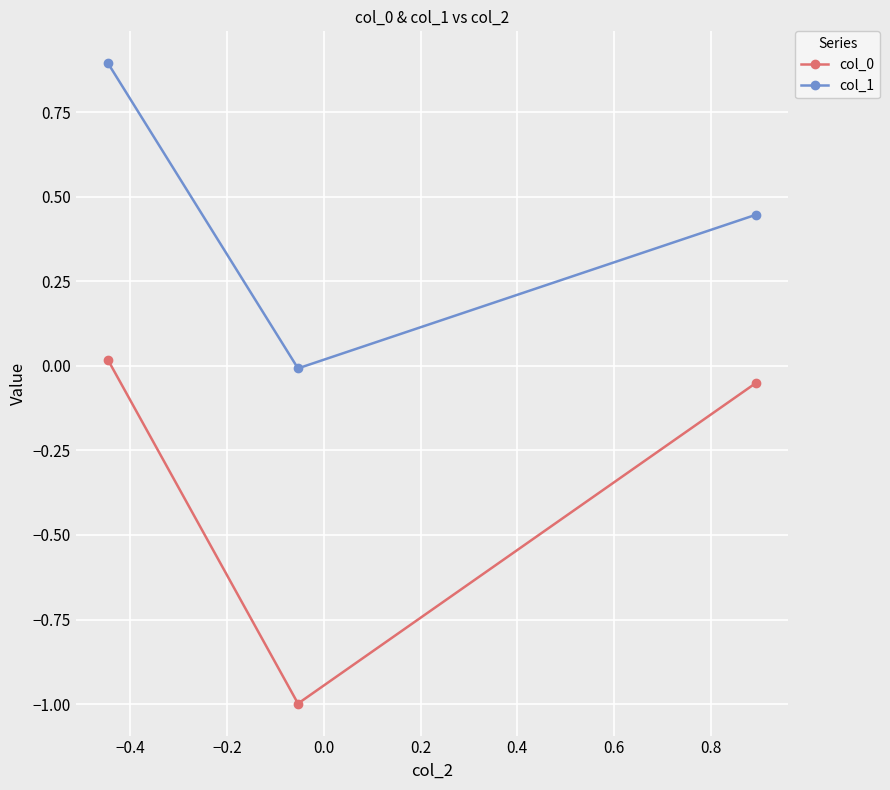

Does the chart display data point markers on the line(s)?

Yes